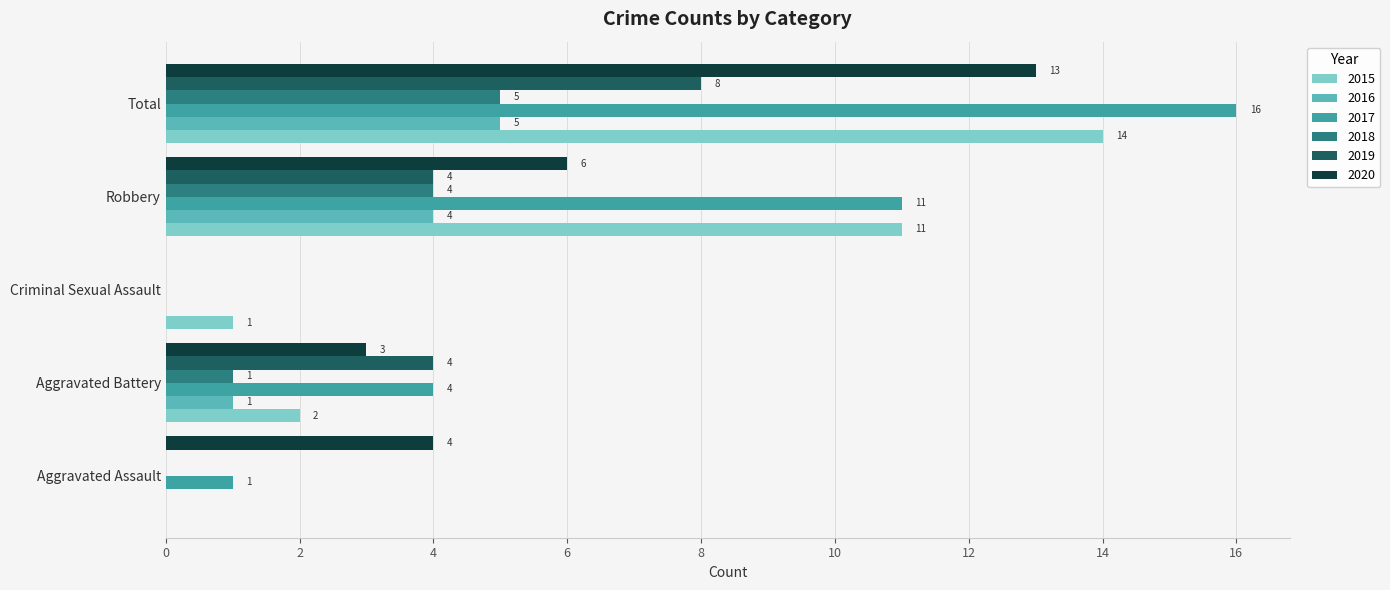

At which label is 2016 closest to 2?

Aggravated Battery